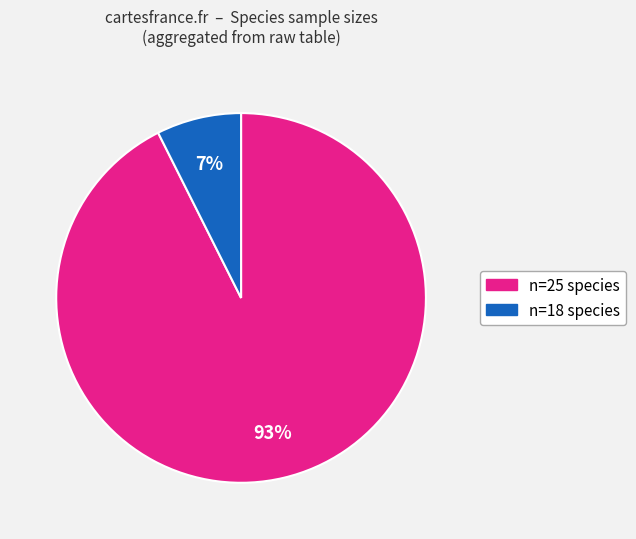

To the nearest percent, what is the average slice percentage?

50%